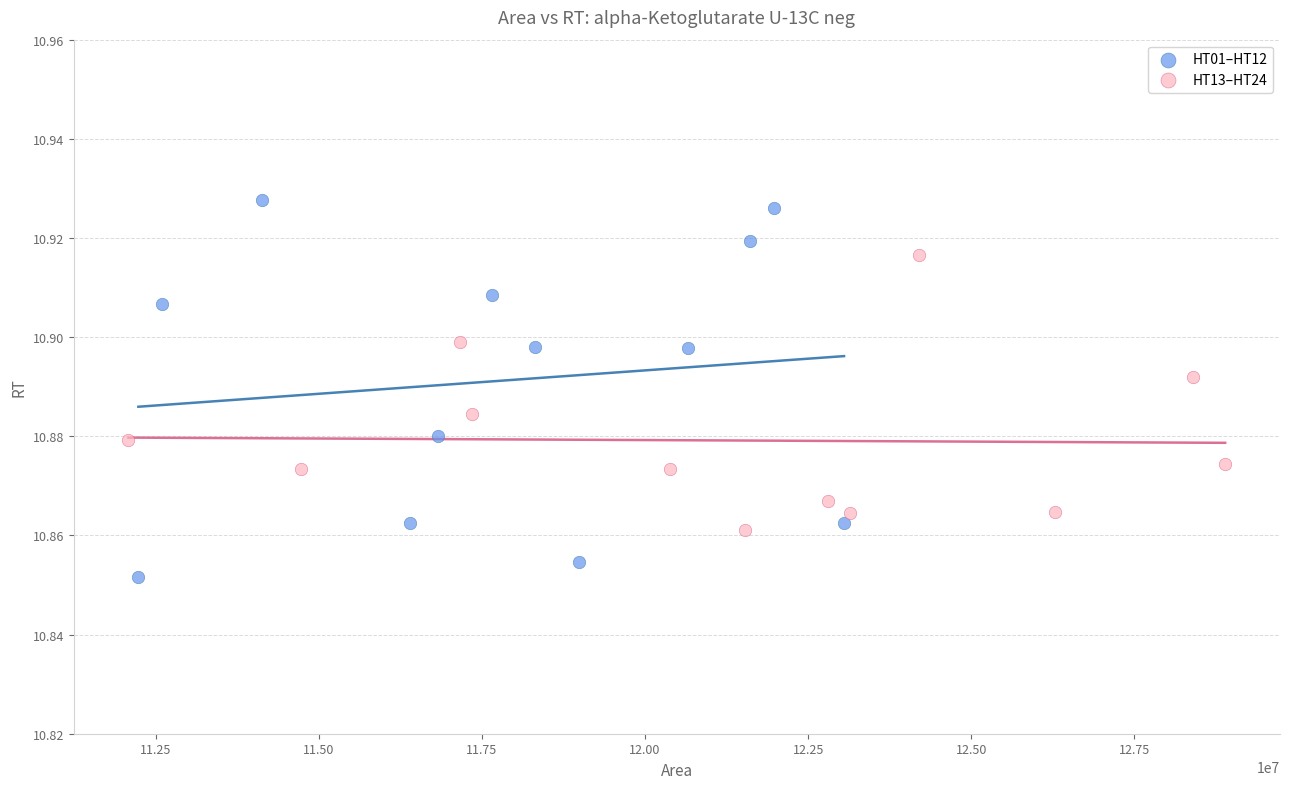

Which series reaches the minimum Y coordinate?

HT01–HT12